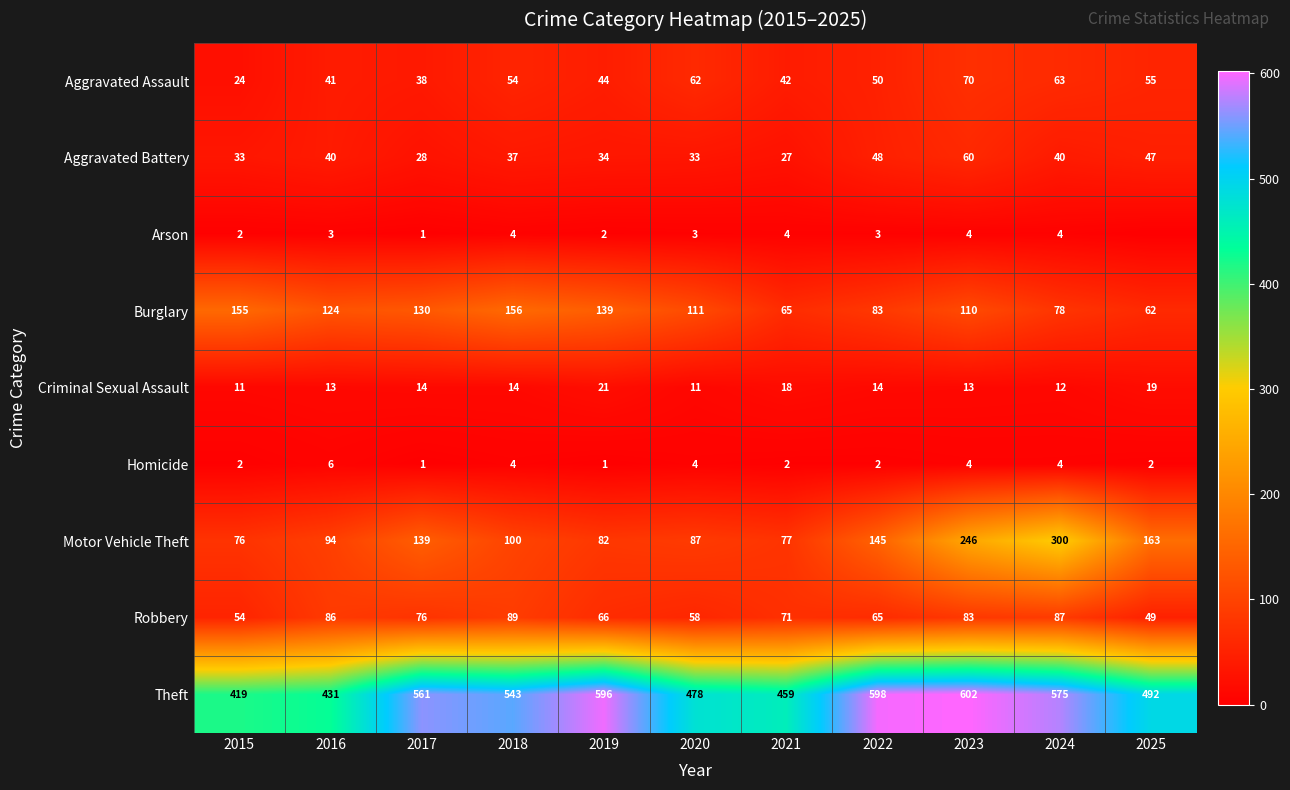

At which category is the sum across all series the highest?

2023